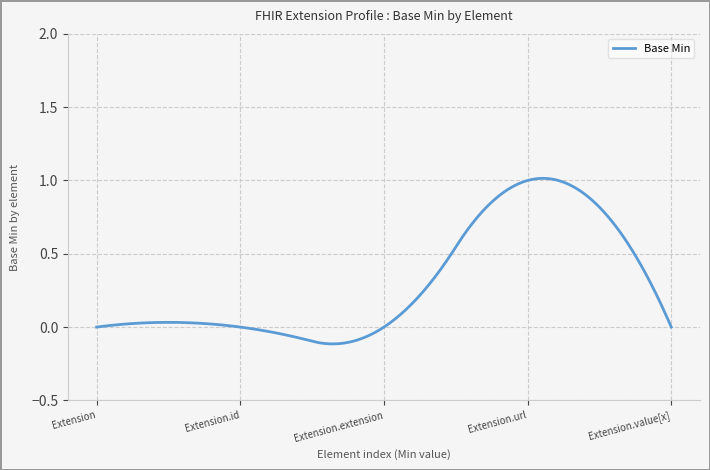

What is the difference between the maximum and minimum values?

1.1